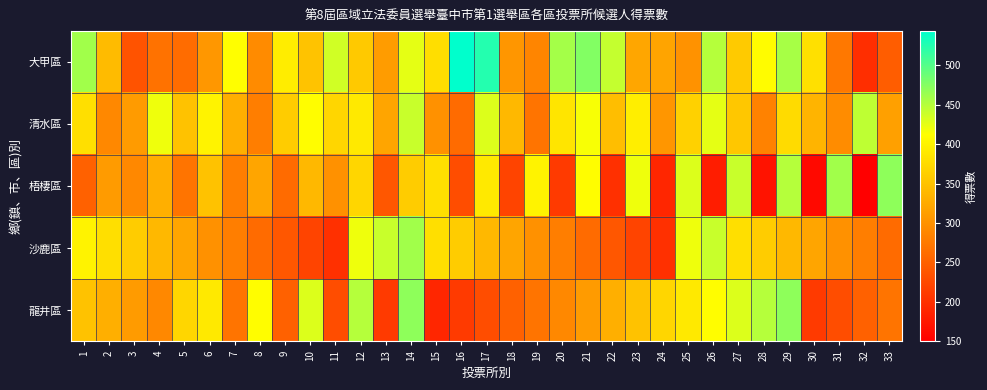

Which has a higher value, 15 or 4?

15